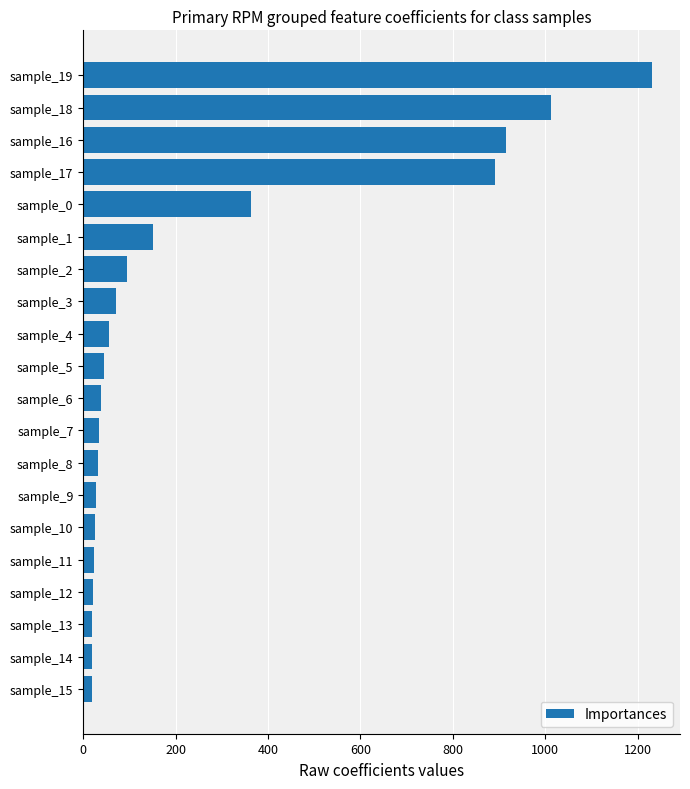

Where is the data nearest to the value 624?

sample_0